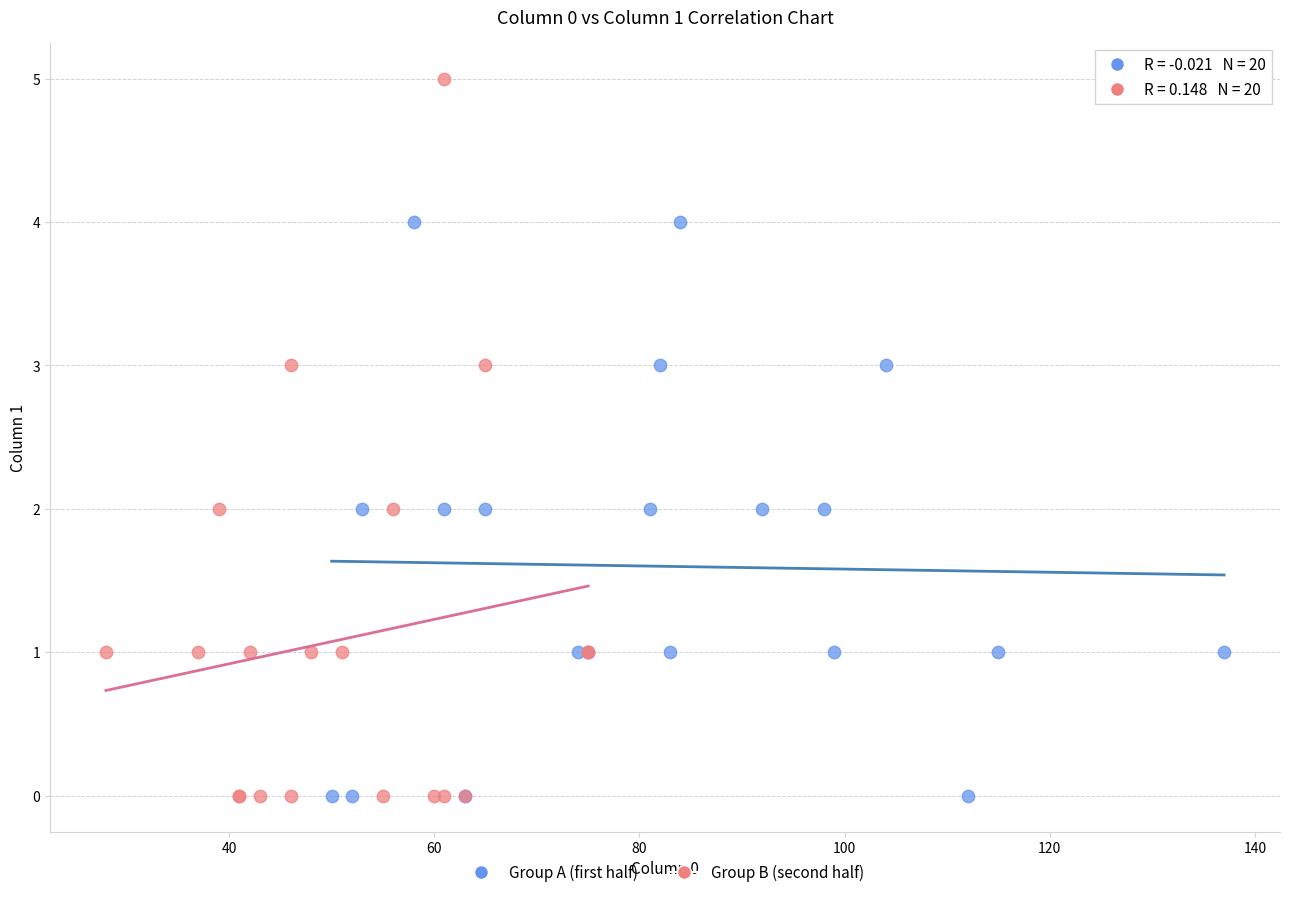

Which series has the largest Y range (max minus min)?

Group B (second half)